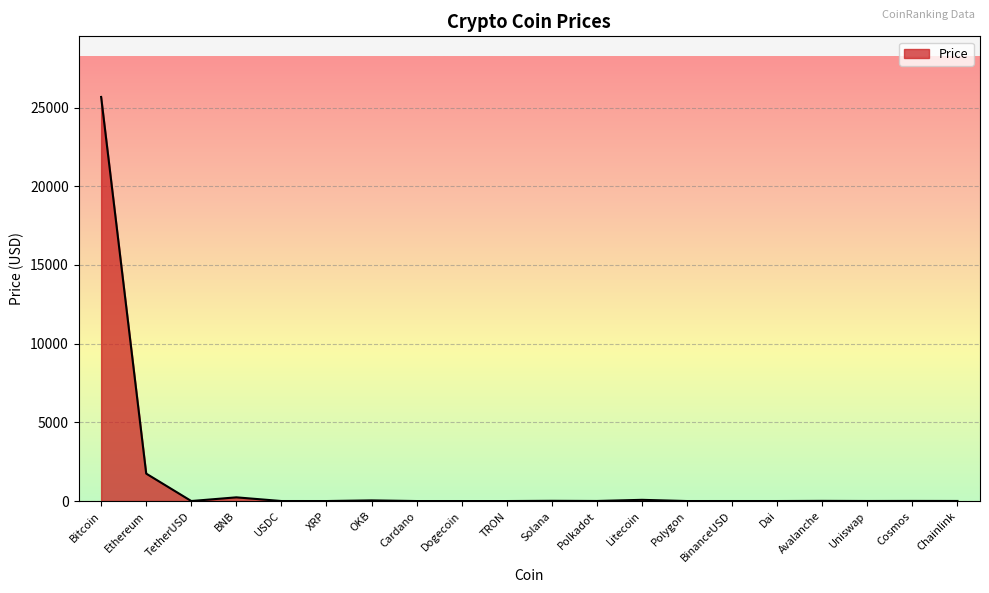

What is the sum of the values at Bitcoin and OKB?

25715.9